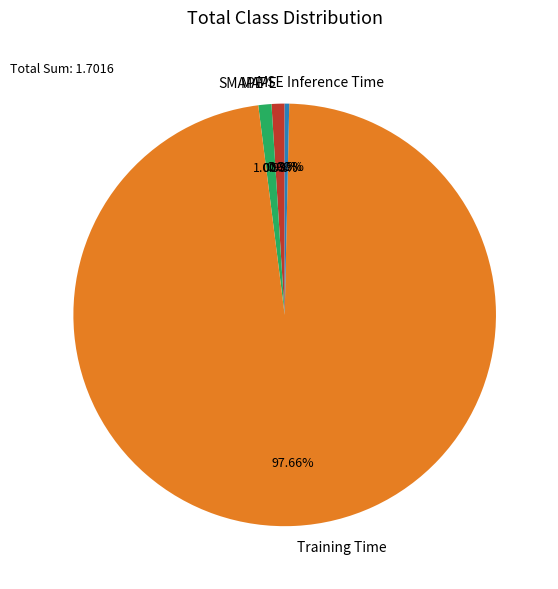

Which category has the biggest portion of the pie?

Training Time